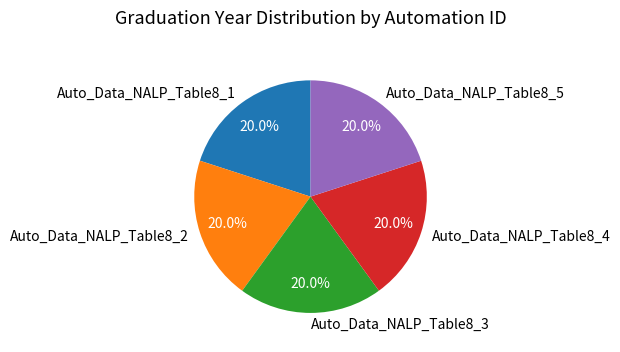

What percentage do Auto_Data_NALP_Table8_2 and Auto_Data_NALP_Table8_4 together represent?

40.0%